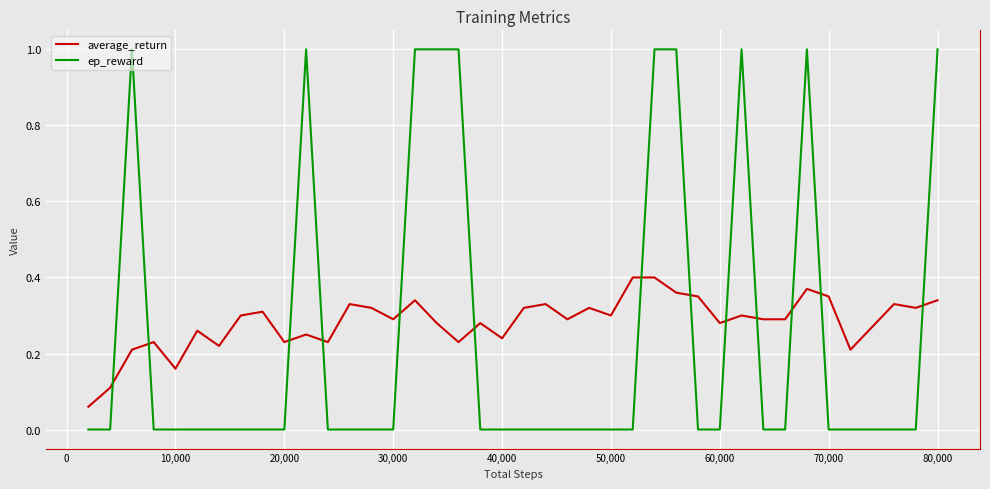

What is the maximum value shown in the chart?

1.0